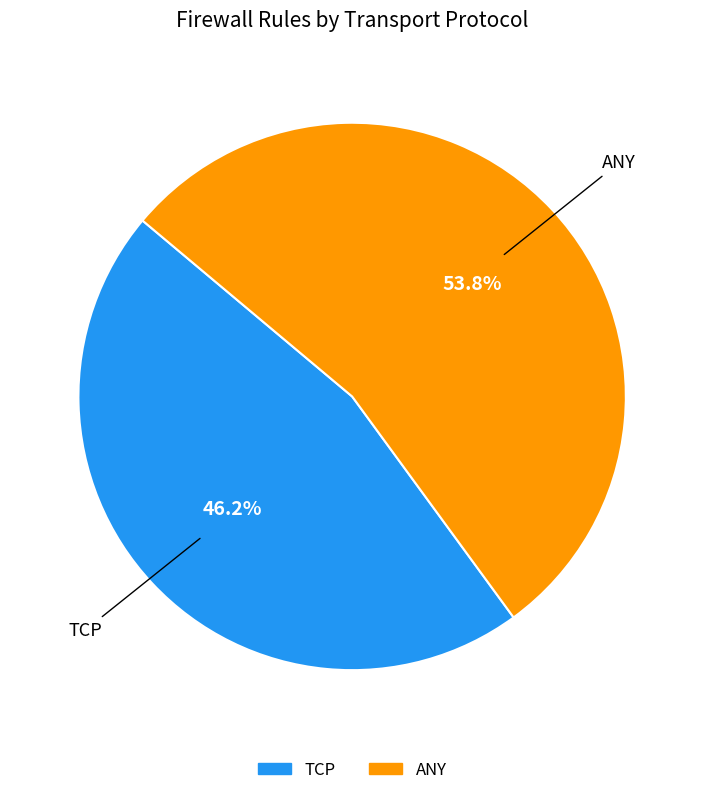

Count the number of slices in the pie.

2